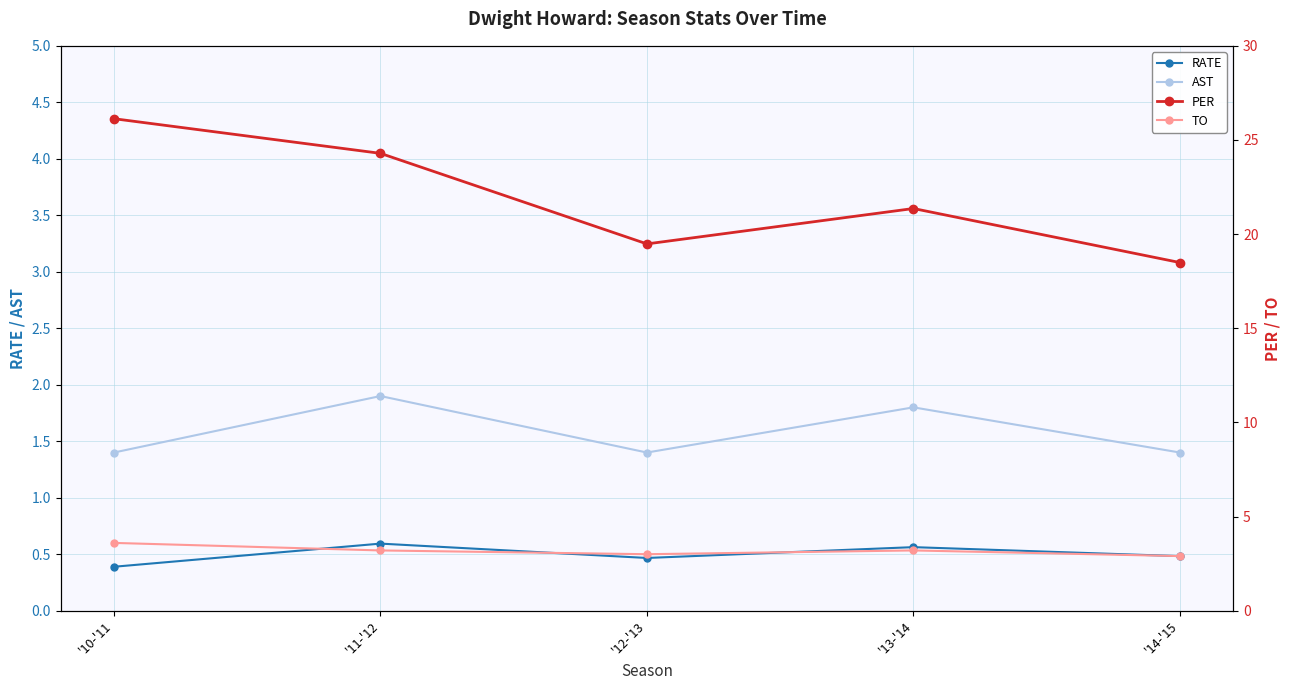

True or false: PER and AST cross at least once.

False